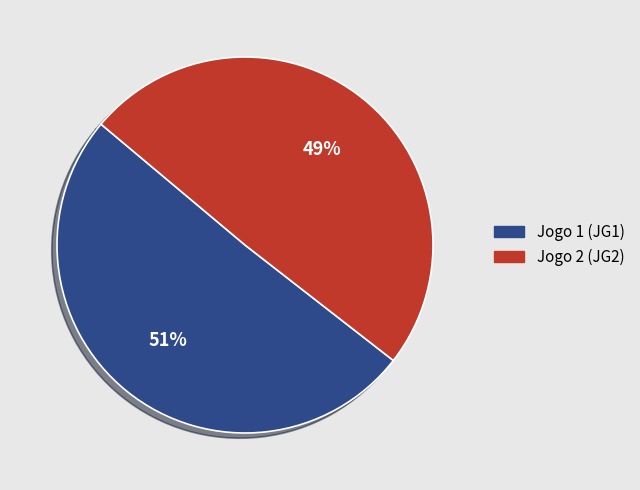

To the nearest percent, what percentage of the pie is Jogo 2 (JG2)?

49%